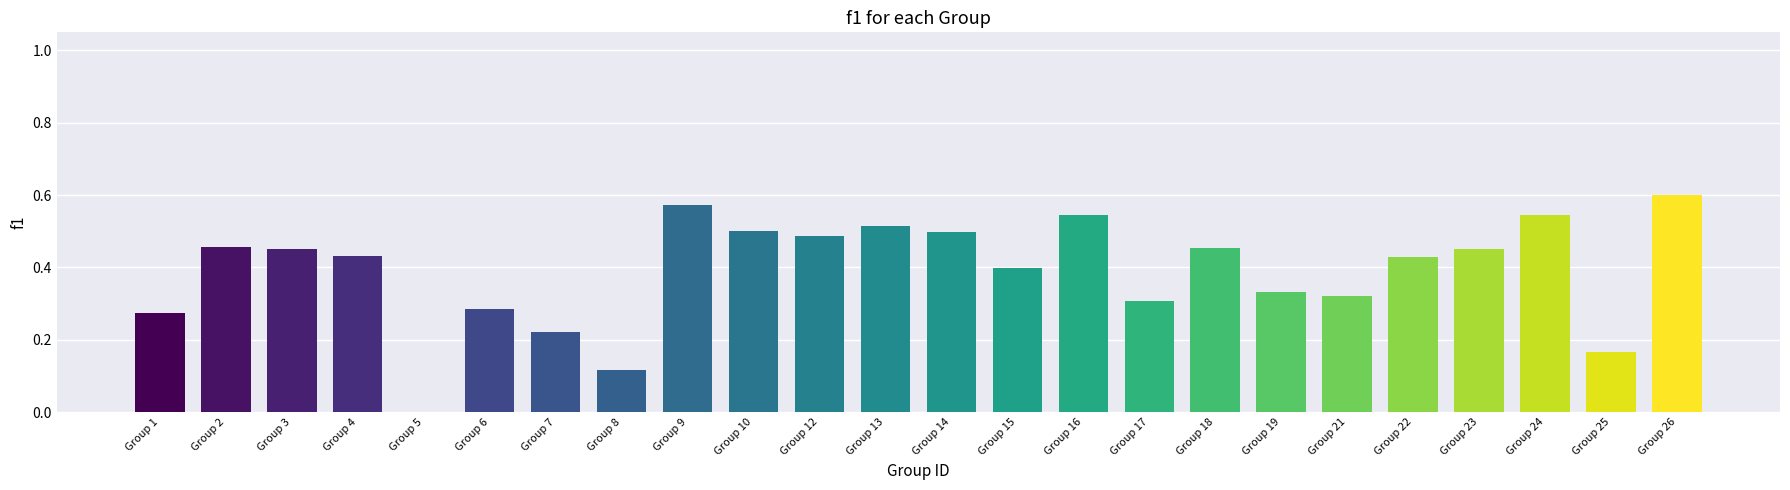

Is it true that the value at Group 26 is 0.3?

False